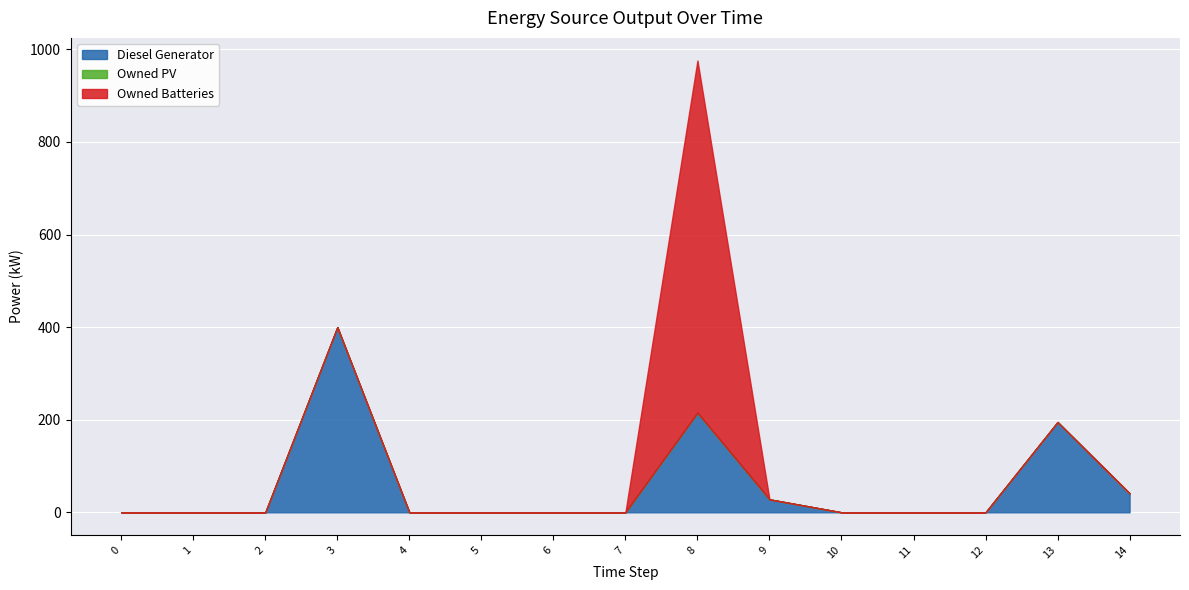

Count the number of categories in the chart.

15